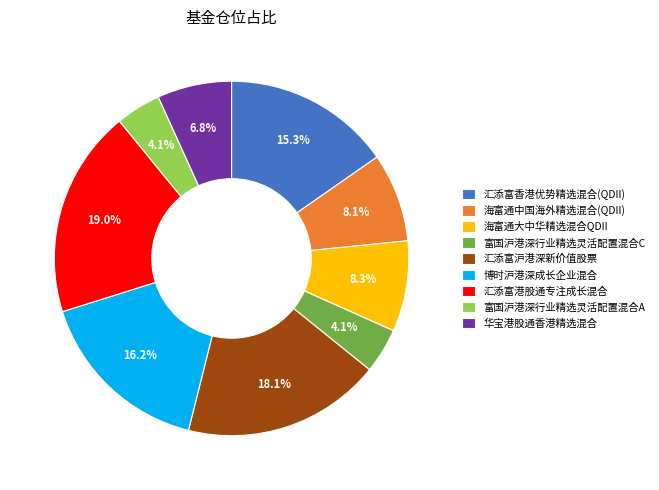

Does 博时沪港深成长企业混合 account for over 50% of the chart?

No